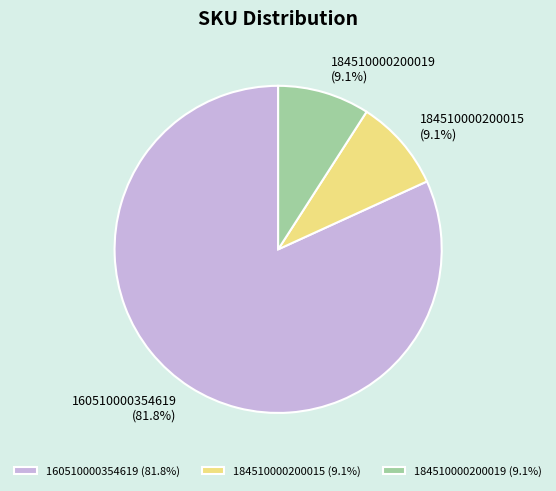

Is it true that 160510000354619 is 82% of the pie?

True